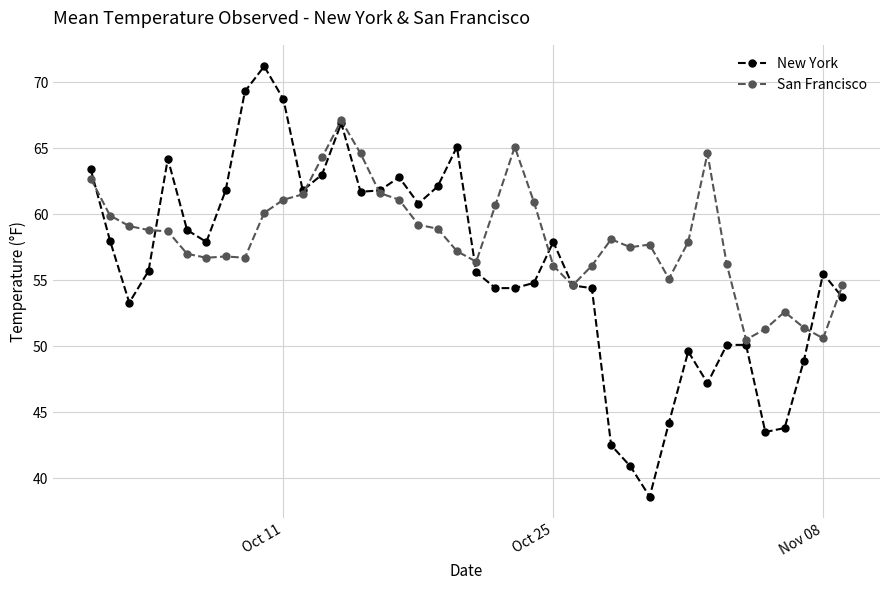

Which series has the largest total across all categories?

San Francisco